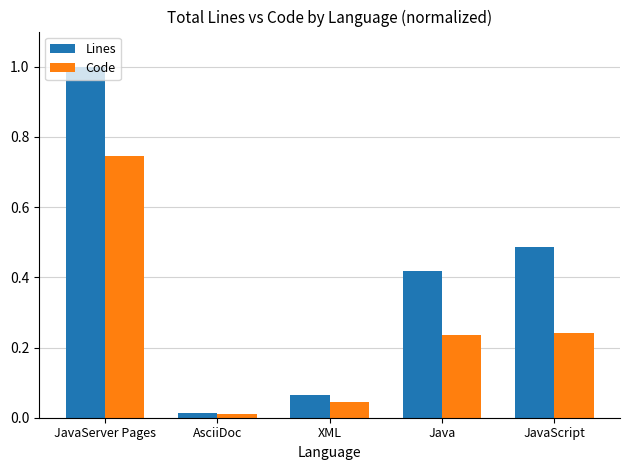

What is the sum of all Code values?

1.3